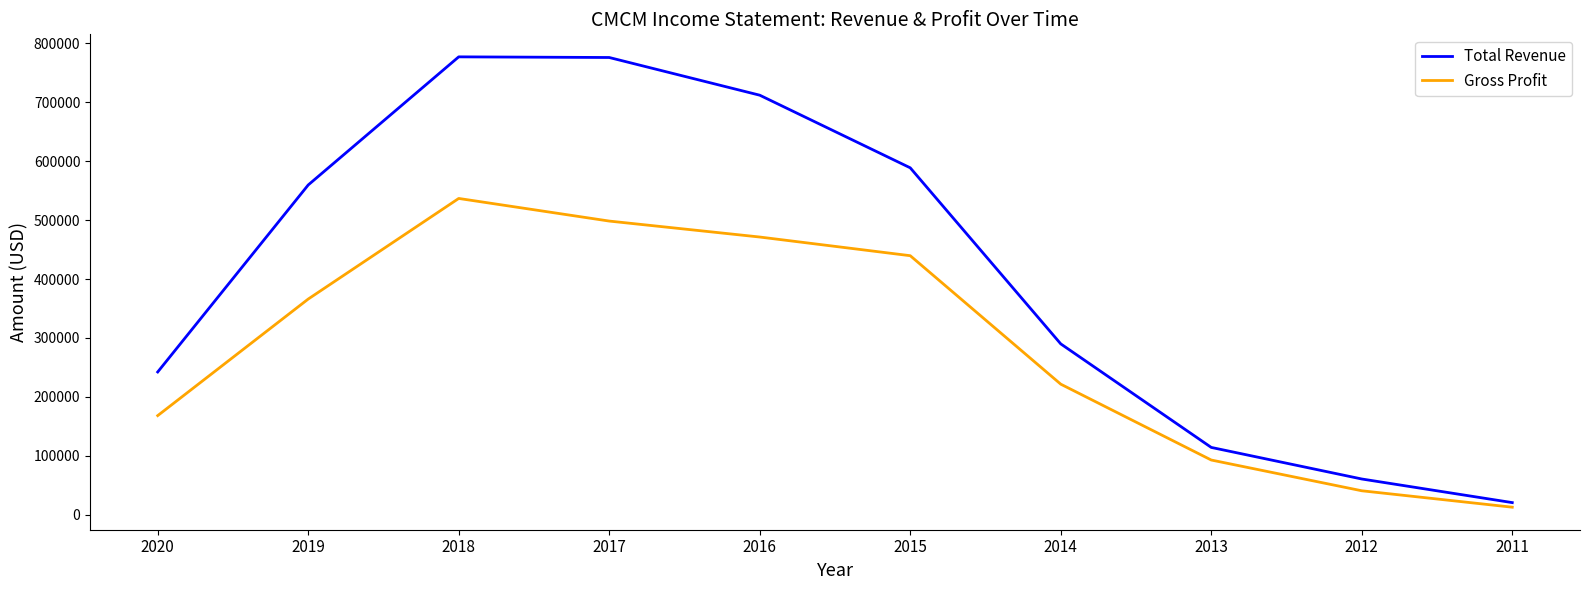

What are all the series names shown in the legend?

Total Revenue, Gross Profit